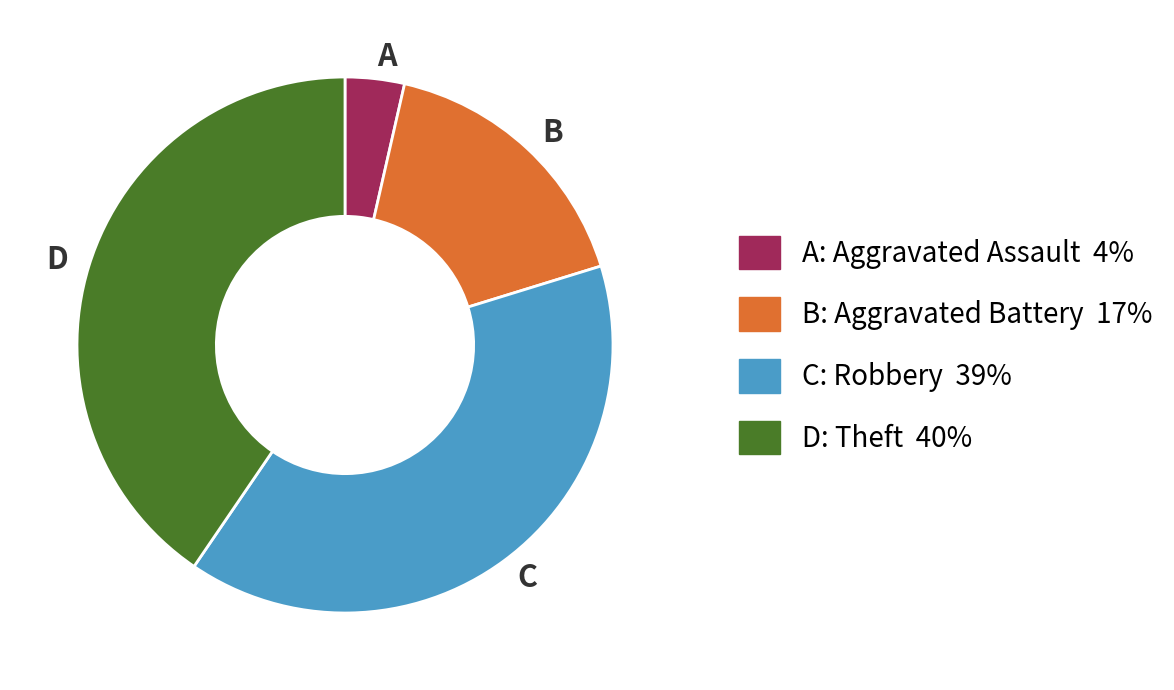

The C slice represents 24% of the pie. True or false?

False